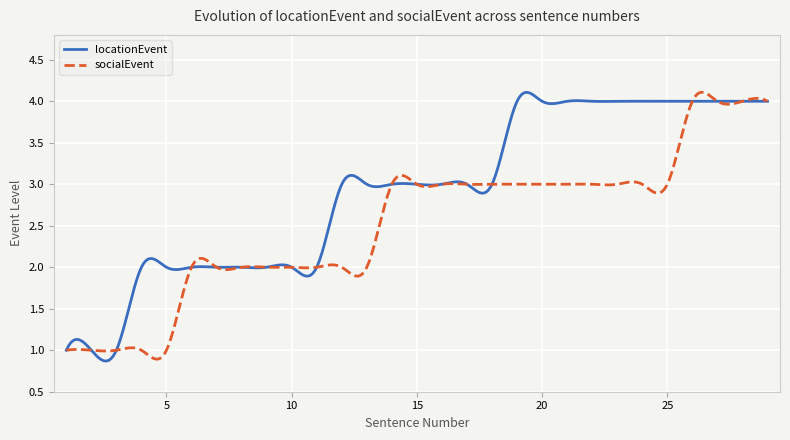

Which series has the largest total across all categories?

locationEvent